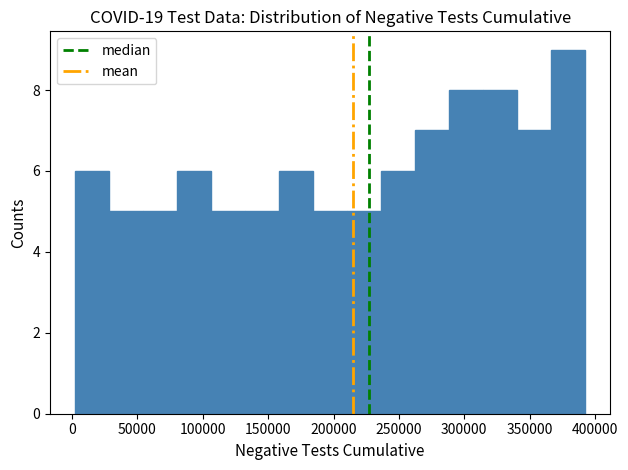

Reading left to right, transcribe this chart: for each bar, give the range it covers on the x-axis and its height. Neither the bar edges nor the heights are printed on the chart, so give them approximately, as read against the axes.

5000 to 30000: 6
30000 to 55000: 5
55000 to 80000: 5
80000 to 105000: 6
105000 to 135000: 5
135000 to 160000: 5
160000 to 185000: 6
185000 to 210000: 5
210000 to 235000: 5
235000 to 260000: 6
260000 to 290000: 7
290000 to 315000: 8
315000 to 340000: 8
340000 to 365000: 7
365000 to 390000: 9